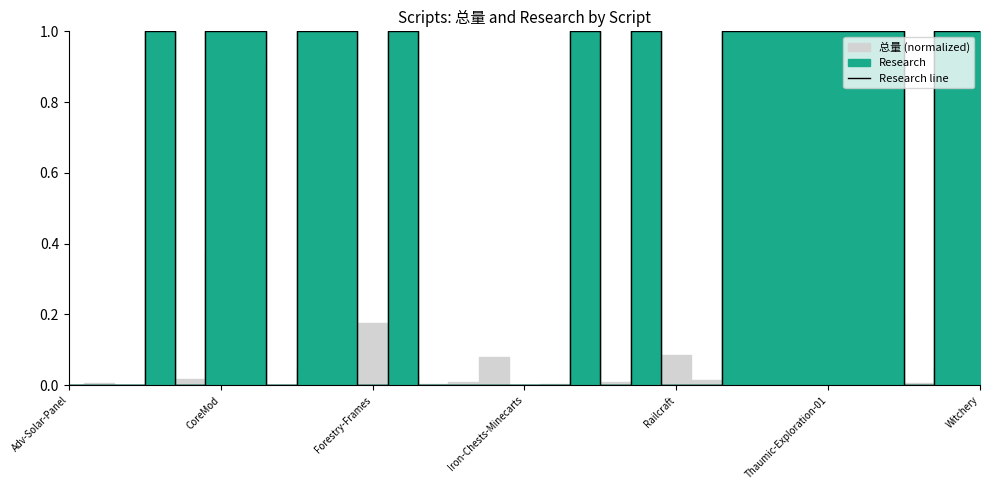

The value of Research line at CoreMod is 2. True or false?

False